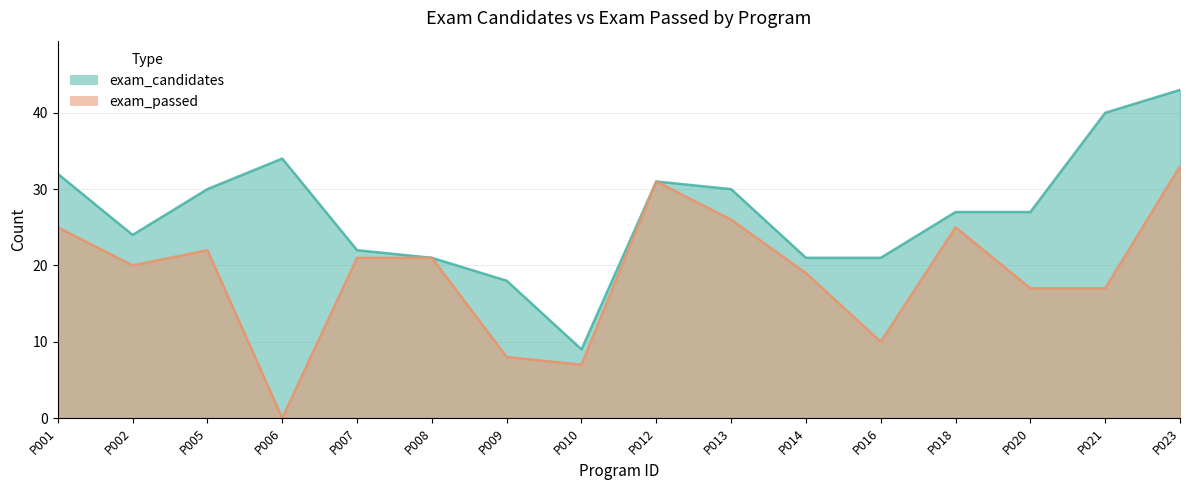

In exam_passed, how many points are higher than both neighbors (excluding endpoints)?

3